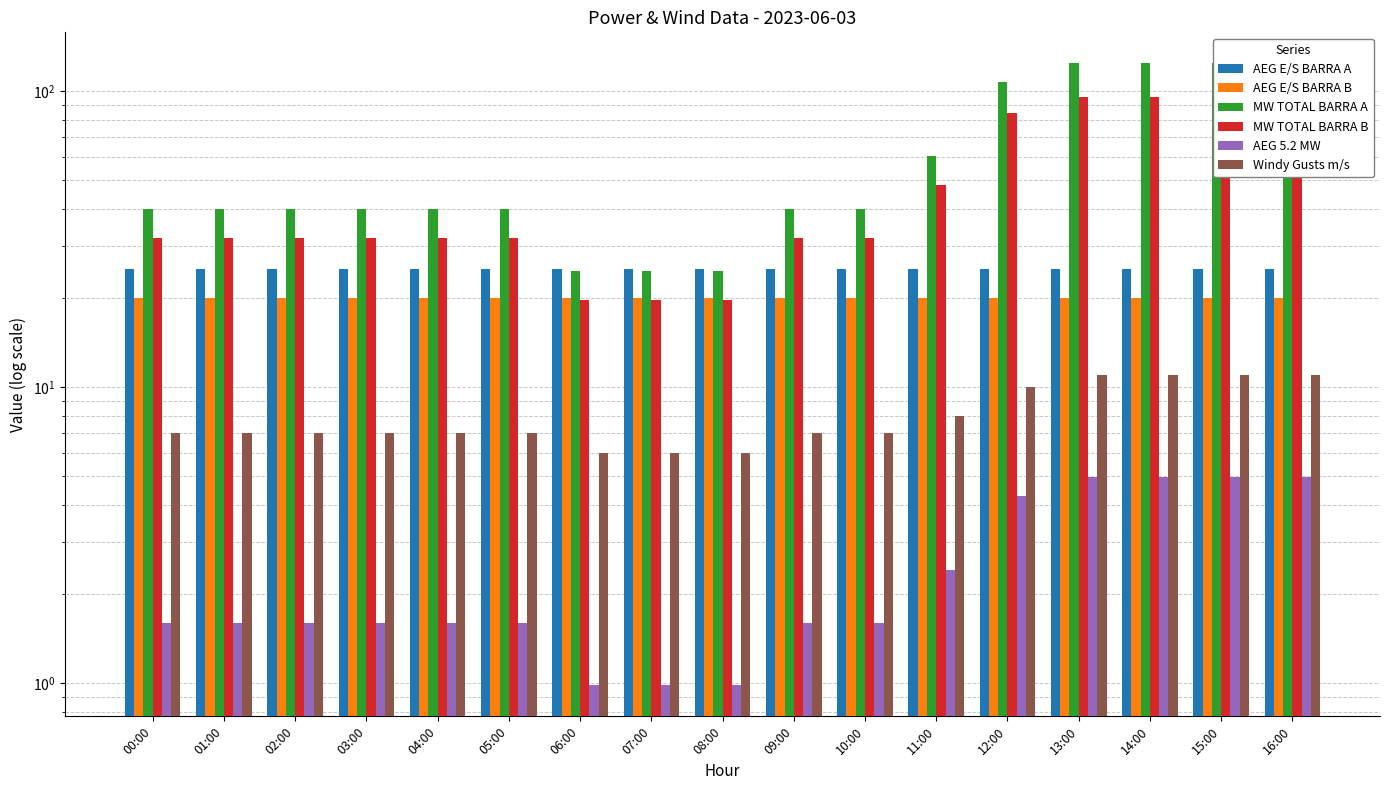

The value of MW TOTAL BARRA B at 04:00 is 7.7. True or false?

False